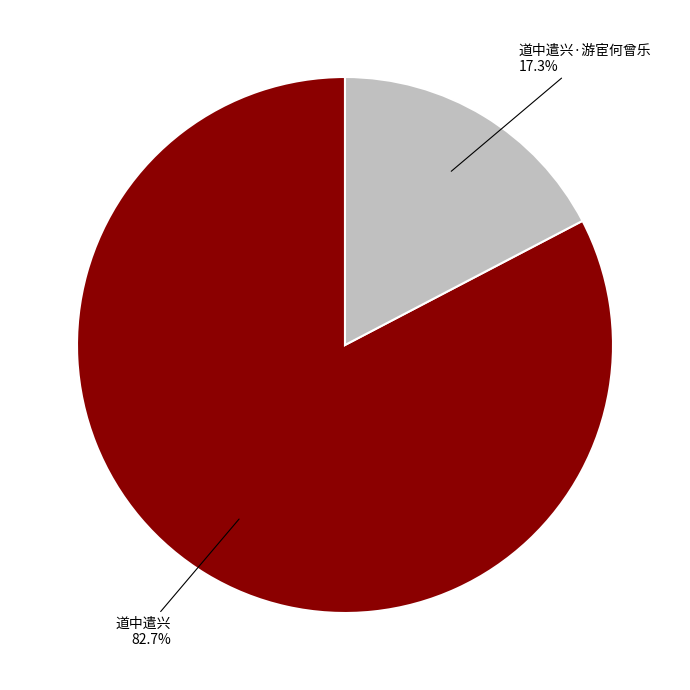

Does any single category account for the majority?

Yes